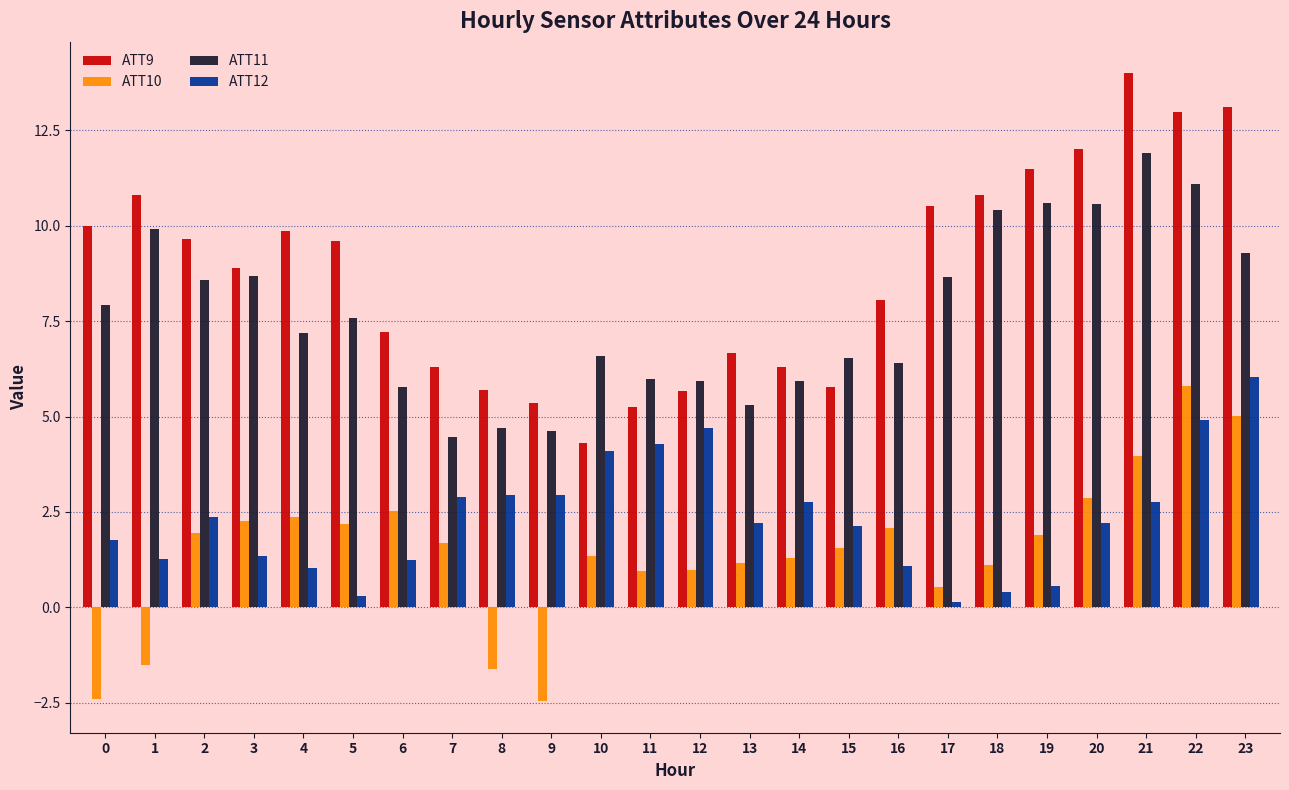

What is the value of the ATT11 bar at the 11th from the left?

6.6